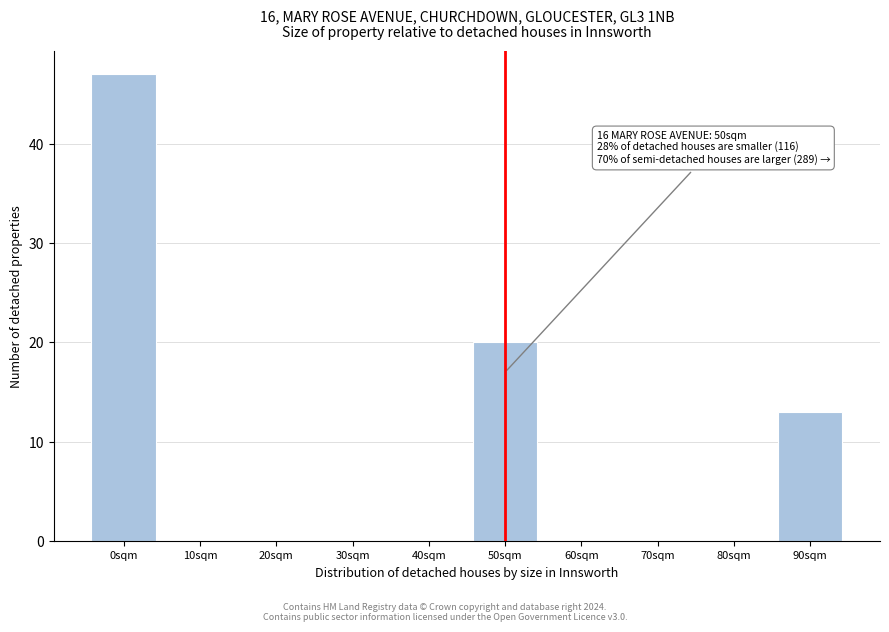

Reading left to right, what are all the values shown in this chart?

0sqm=47	10sqm=0	20sqm=0	30sqm=0	40sqm=0	50sqm=20	60sqm=0	70sqm=0	80sqm=0	90sqm=13